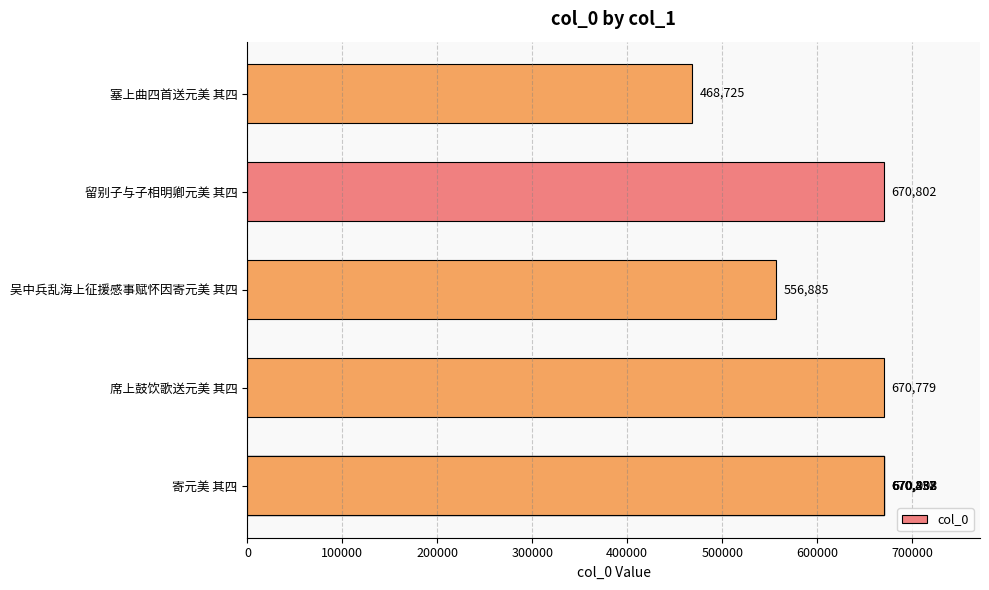

What is the change in value from 300000 to 600000?

+113917